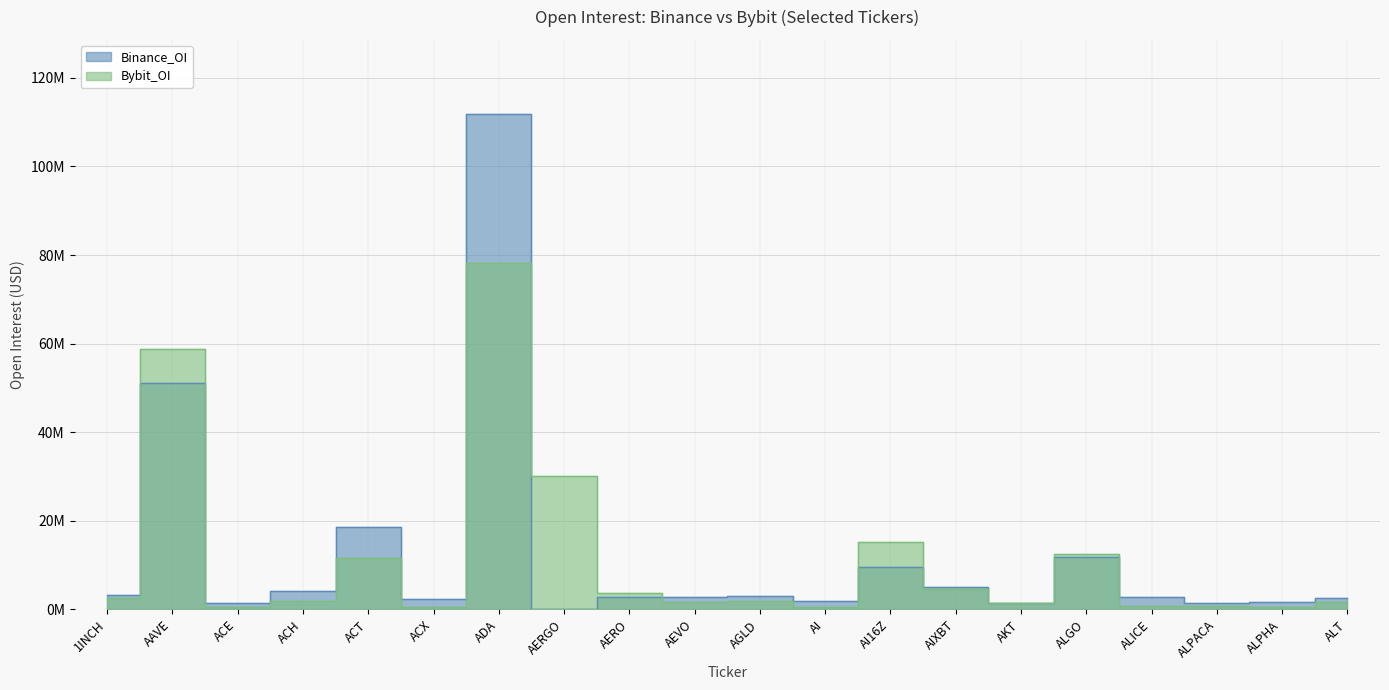

What is the value of the Bybit_OI point at the 9th from the left?

3581788